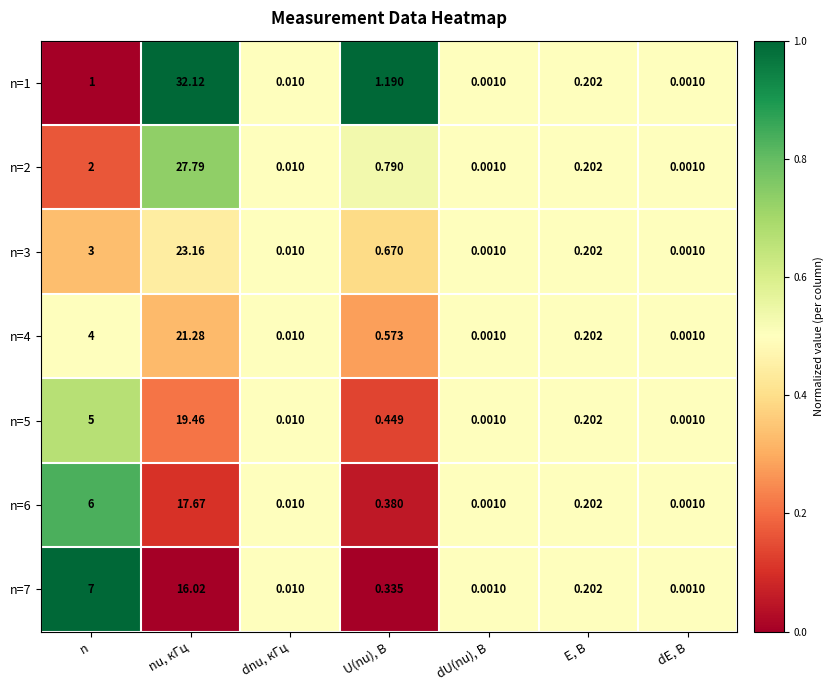

What is the greatest value displayed?

32.1